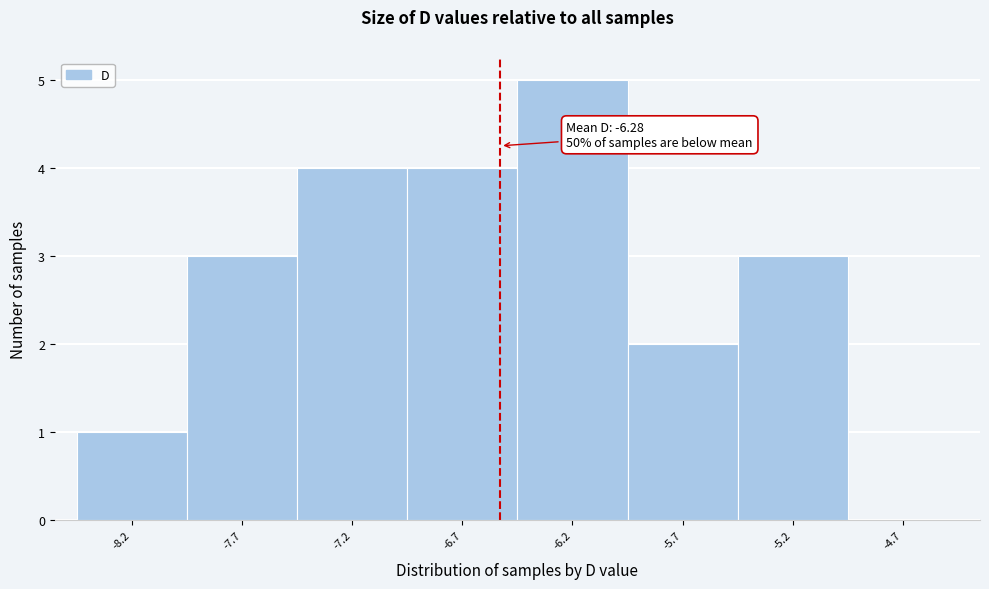

Reading left to right, transcribe all the data shown in this chart.

-8.2=1	-7.7=3	-7.2=4	-6.7=4	-6.2=5	-5.7=2	-5.2=3	-4.7=0